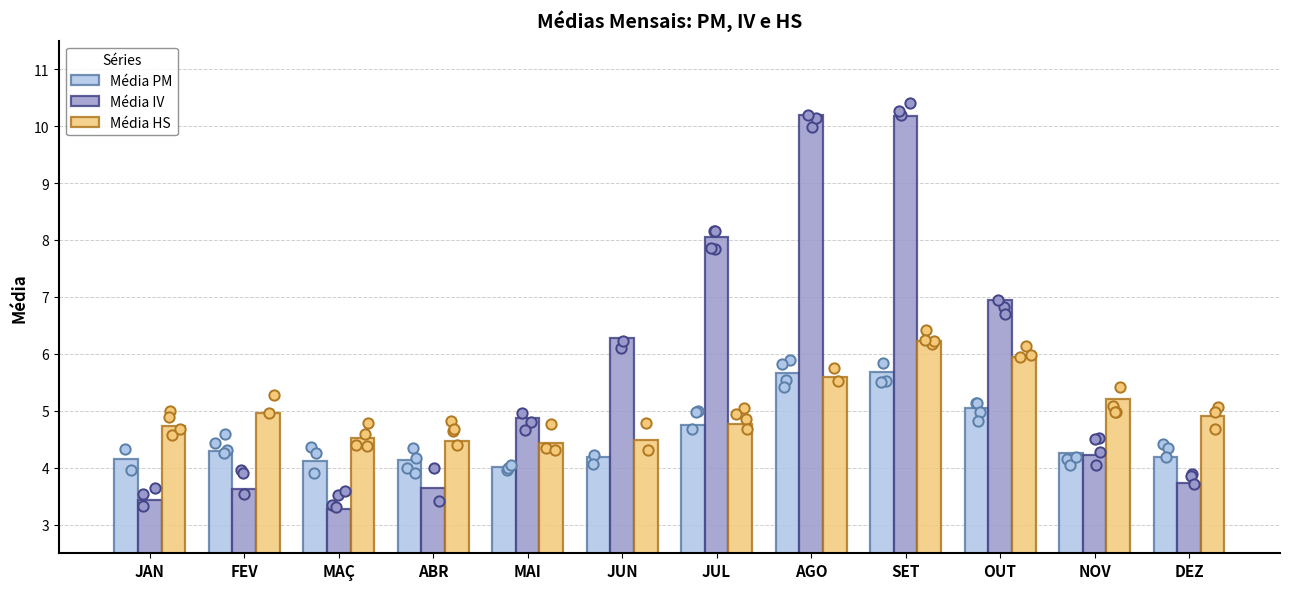

What are all the series names shown in the legend?

Média PM, Média IV, Média HS